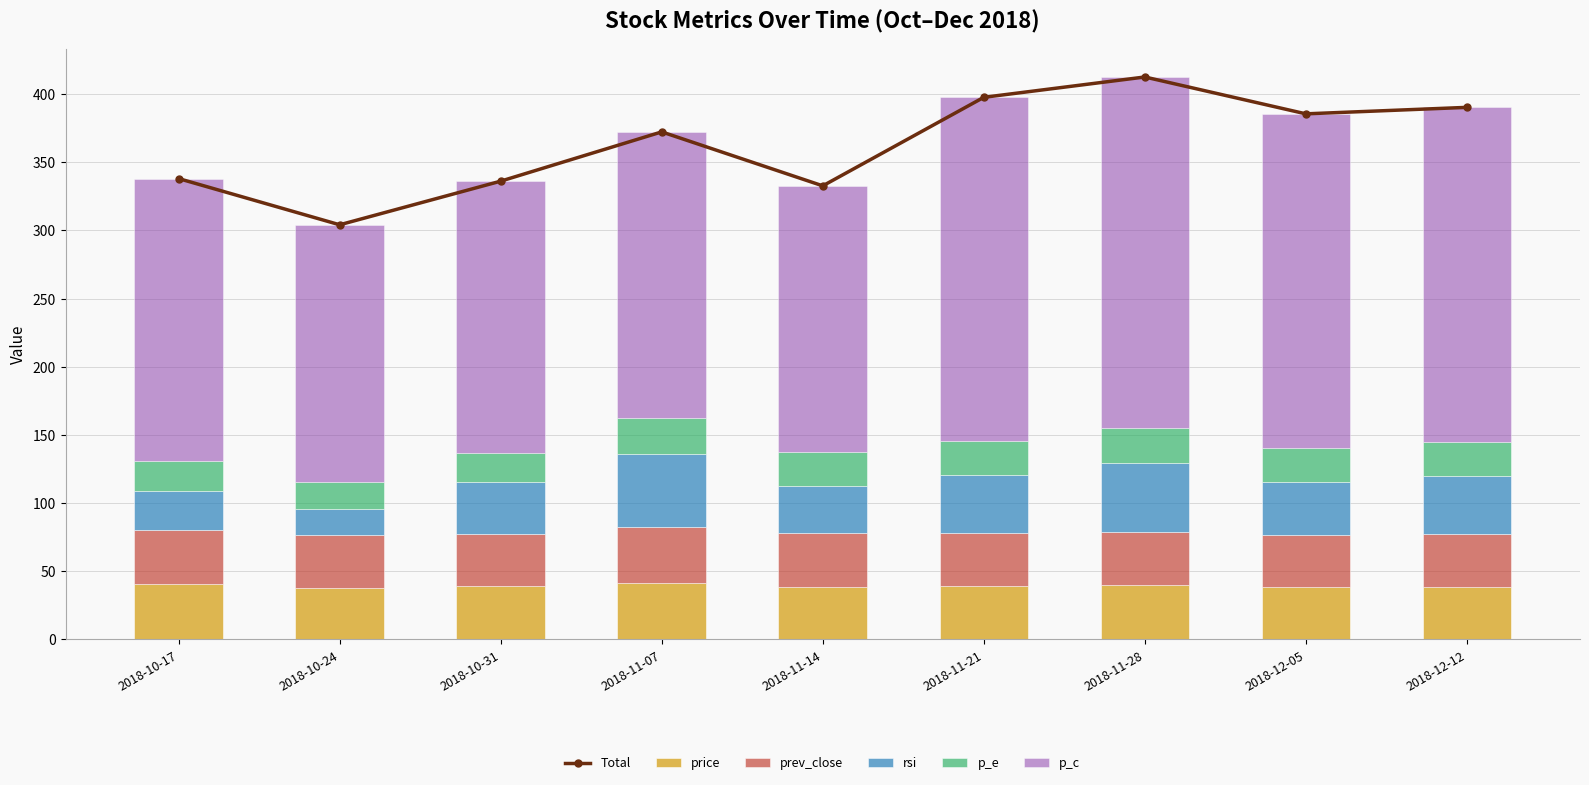

The value of price at 2018-10-24 is 59.9. True or false?

False